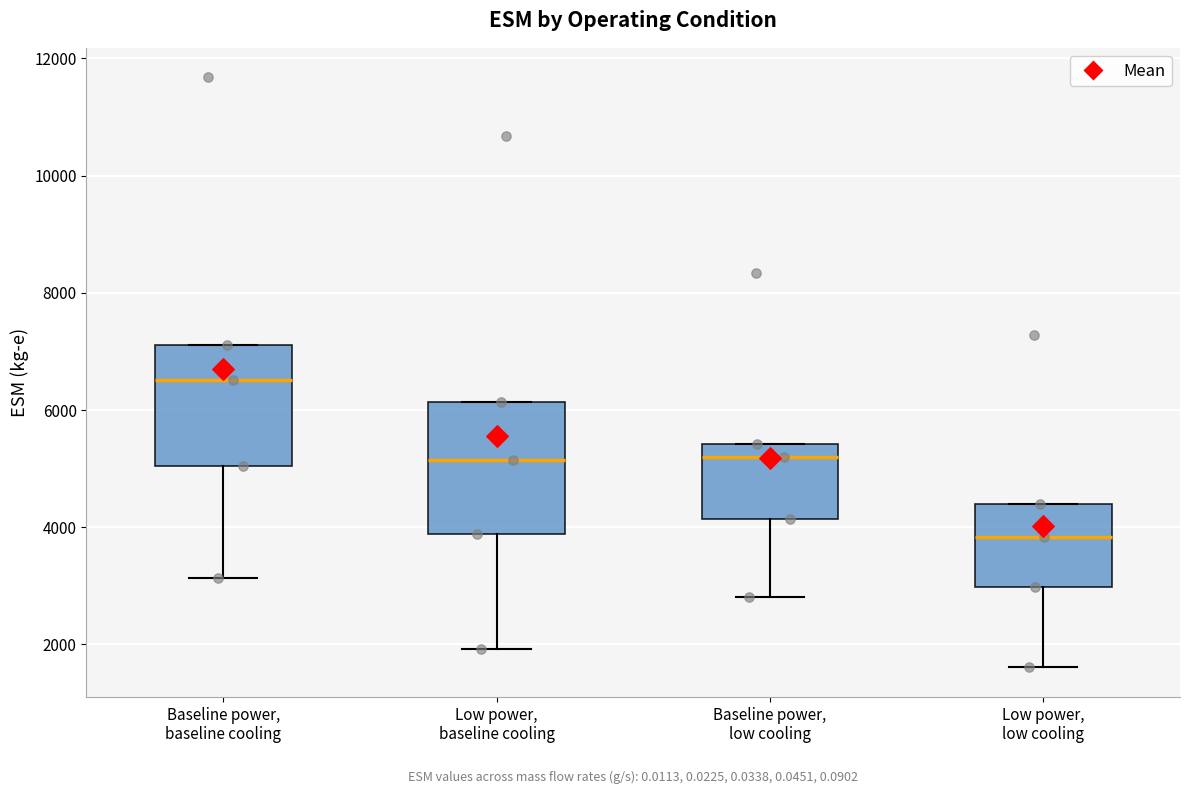

Which box's median line is the highest?

Baseline power, baseline cooling